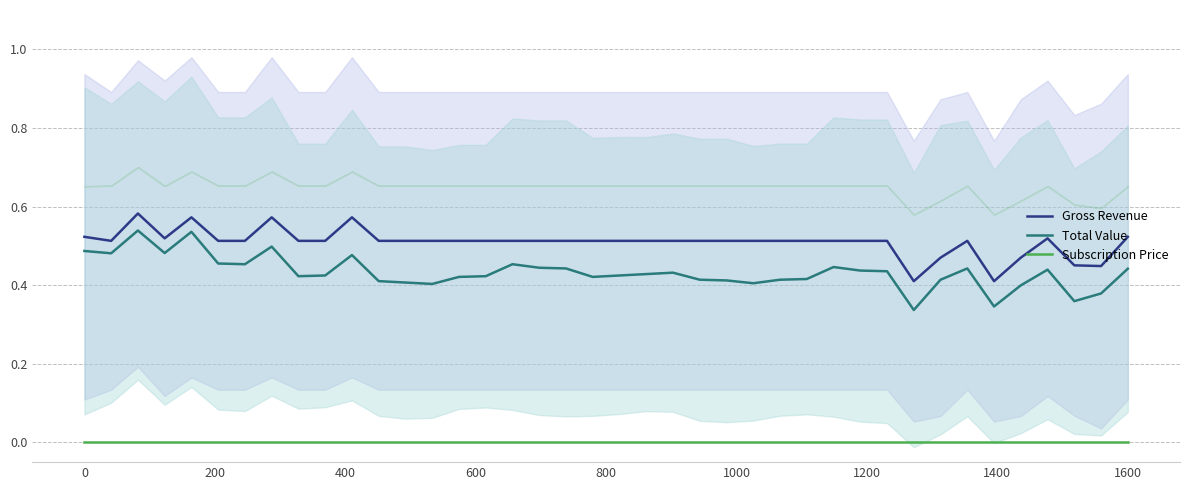

What is the average value of the Total Value series?

0.4